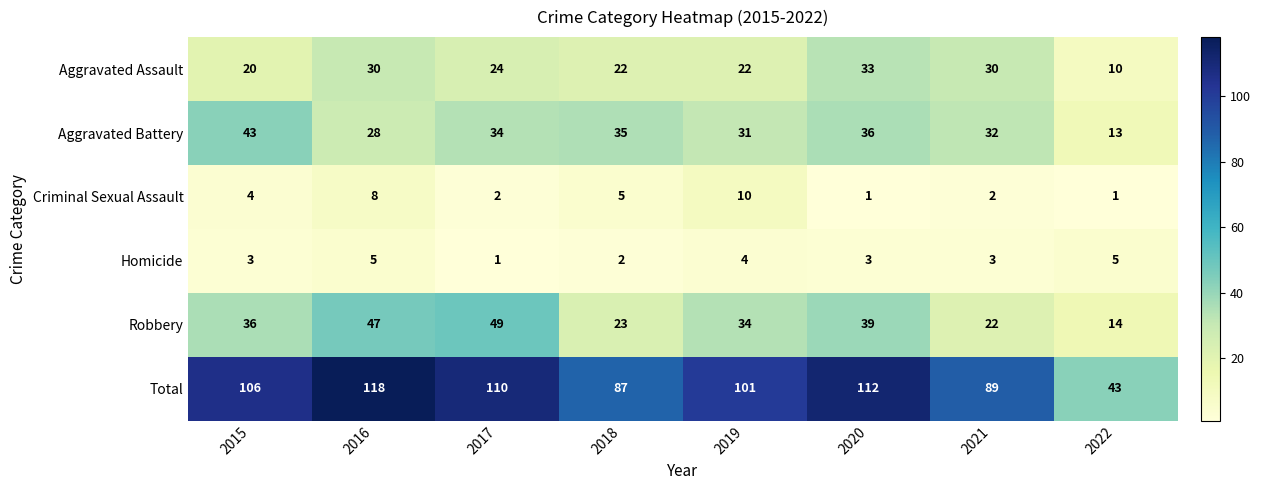

At which category does the chart reach its peak across all series?

2016